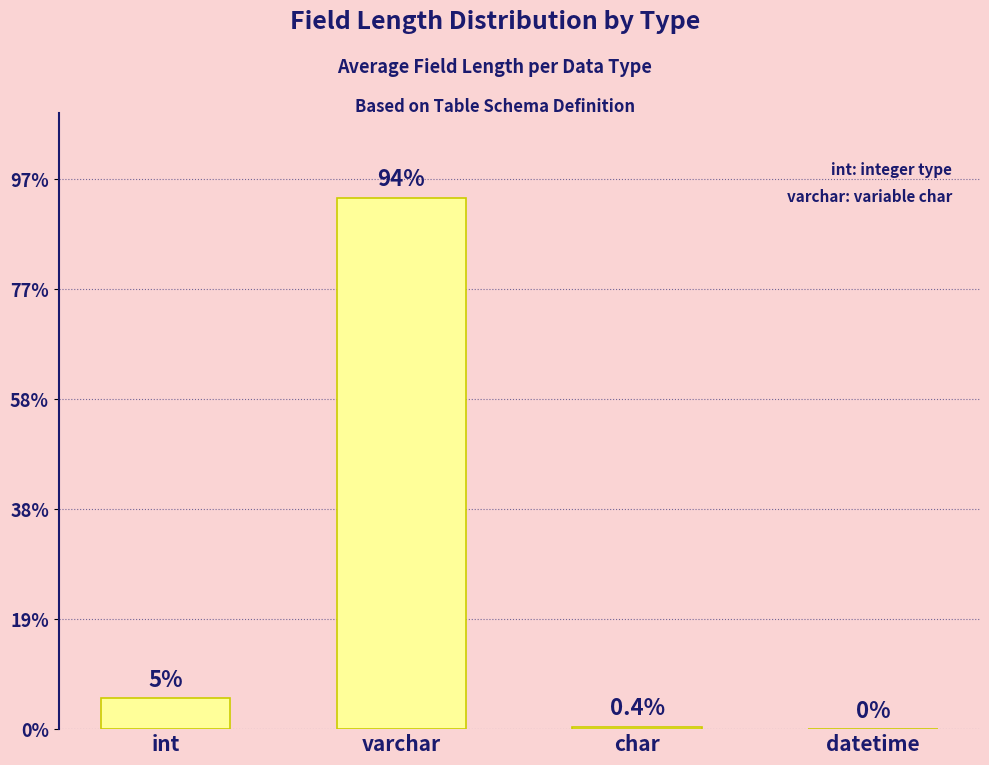

At which label does the data first exceed 28?

varchar